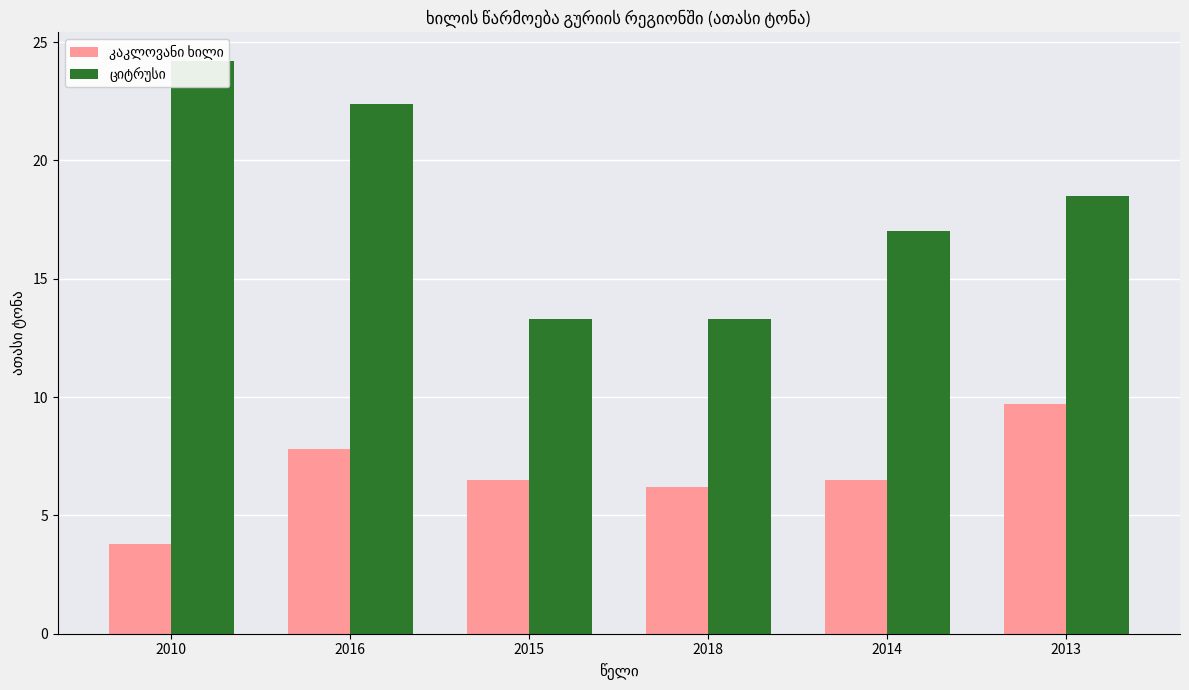

The კაკლოვანი ხილი series shows 13.9 at 2016. True or false?

False